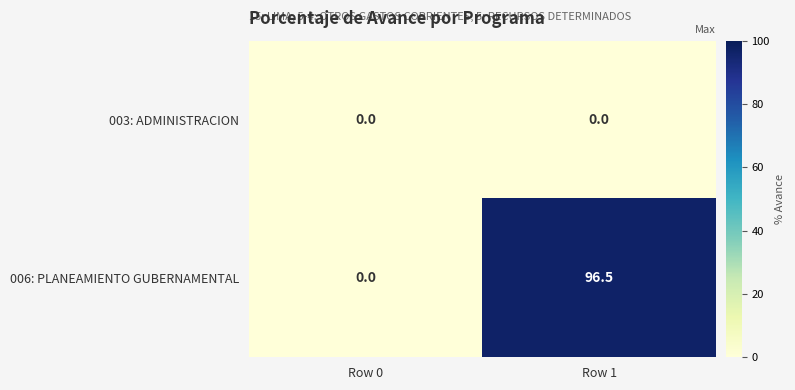

List the series in order of their overall mean, highest first.

006: PLANEAMIENTO GUBERNAMENTAL, 003: ADMINISTRACION